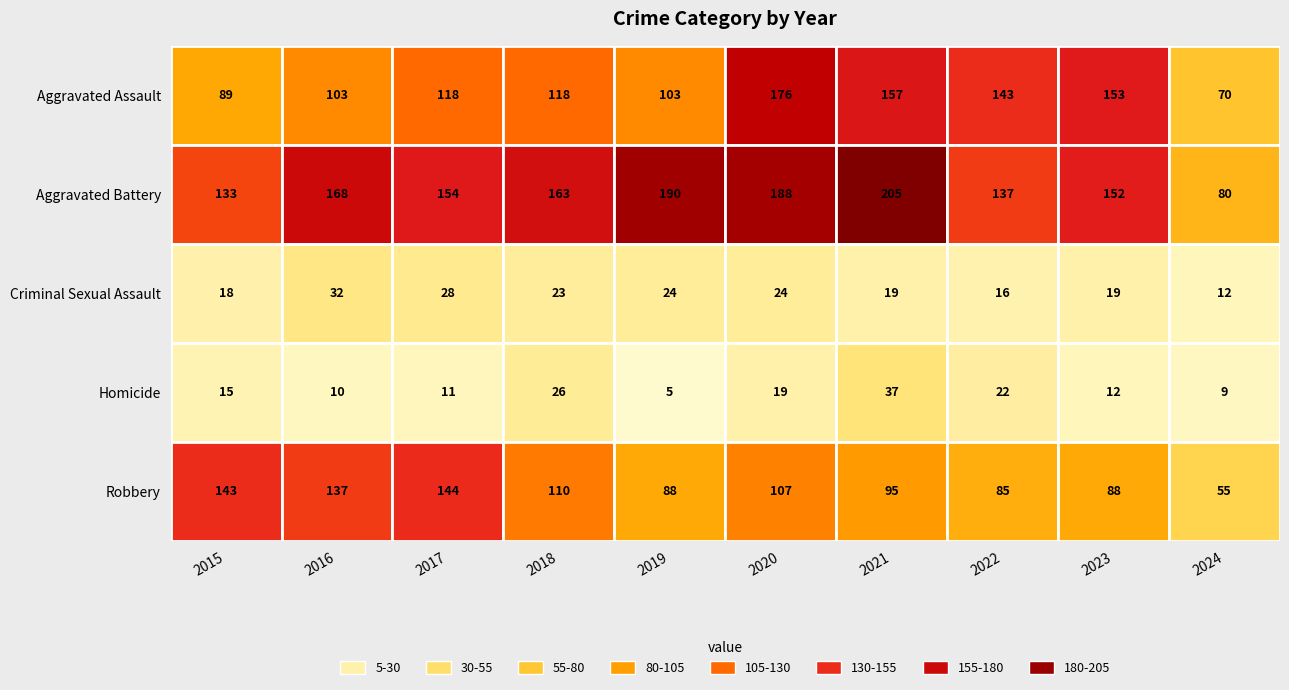

Reading left to right, what are all the values shown in this chart?

Aggravated Assault: Aggravated Assault=89	Aggravated Battery=103	Criminal Sexual Assault=118	Homicide=118	Robbery=103	5=176	6=157	7=143	8=153	9=70
Aggravated Battery: Aggravated Assault=133	Aggravated Battery=168	Criminal Sexual Assault=154	Homicide=163	Robbery=190	5=188	6=205	7=137	8=152	9=80
Criminal Sexual Assault: Aggravated Assault=18	Aggravated Battery=32	Criminal Sexual Assault=28	Homicide=23	Robbery=24	5=24	6=19	7=16	8=19	9=12
Homicide: Aggravated Assault=15	Aggravated Battery=10	Criminal Sexual Assault=11	Homicide=26	Robbery=5	5=19	6=37	7=22	8=12	9=9
Robbery: Aggravated Assault=143	Aggravated Battery=137	Criminal Sexual Assault=144	Homicide=110	Robbery=88	5=107	6=95	7=85	8=88	9=55